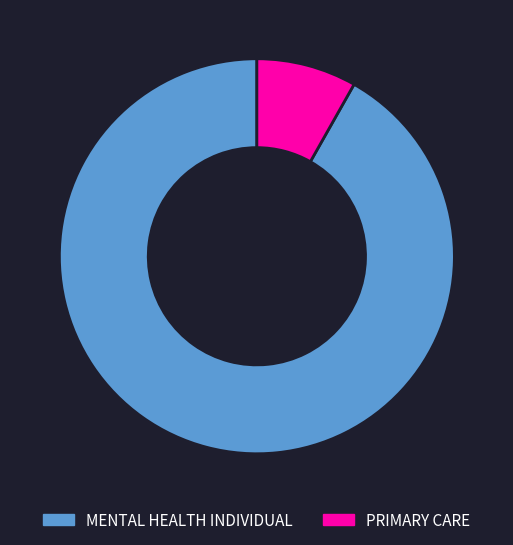

Is it true that PRIMARY CARE is 8% of the pie?

True